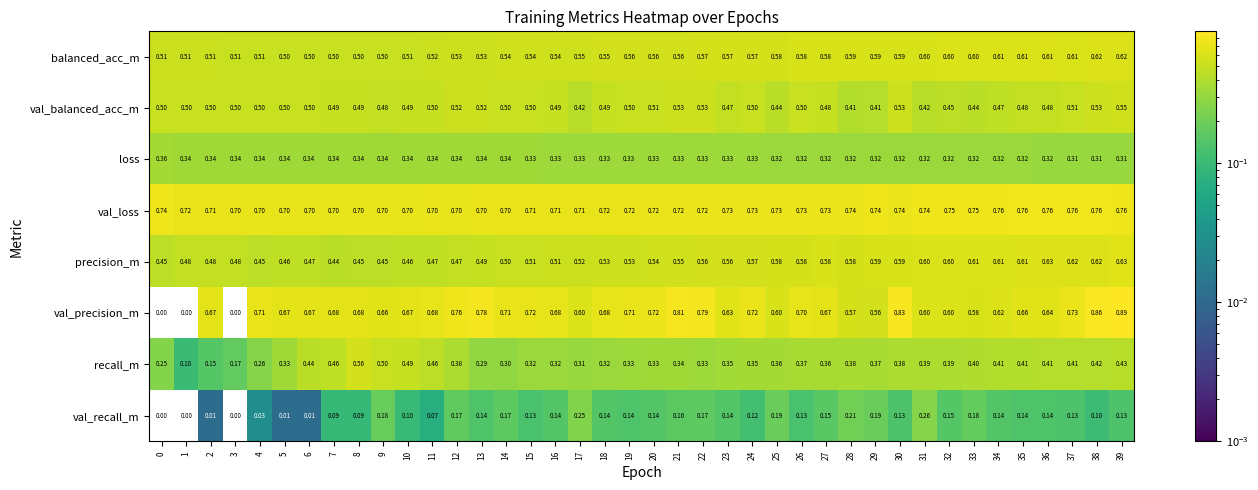

Is the value of val_recall_m at 26 greater than the value of balanced_acc_m at 6?

No